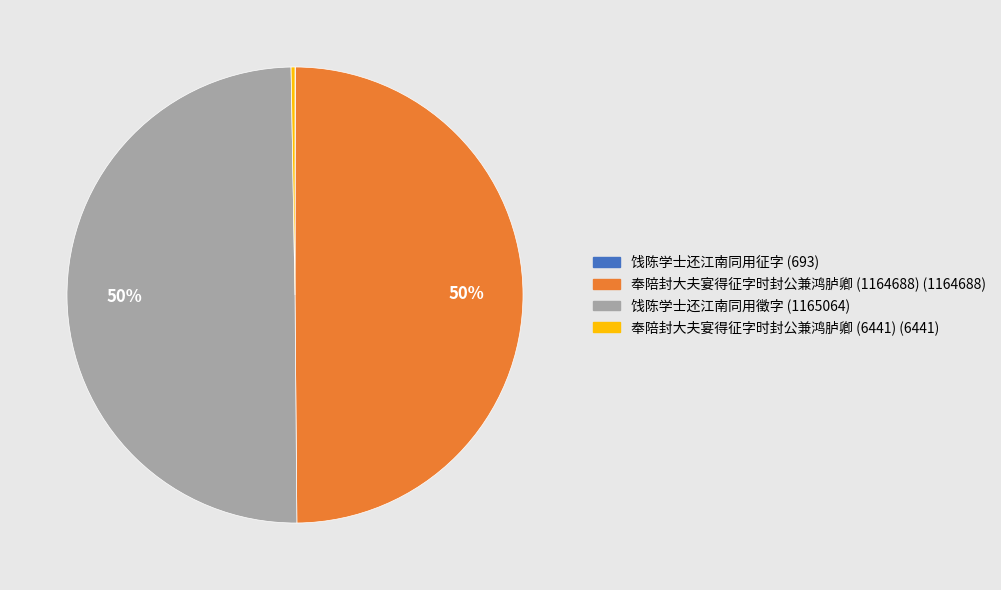

Is it true that 饯陈学士还江南同用徵字 (1165064) is 50% of the pie?

True